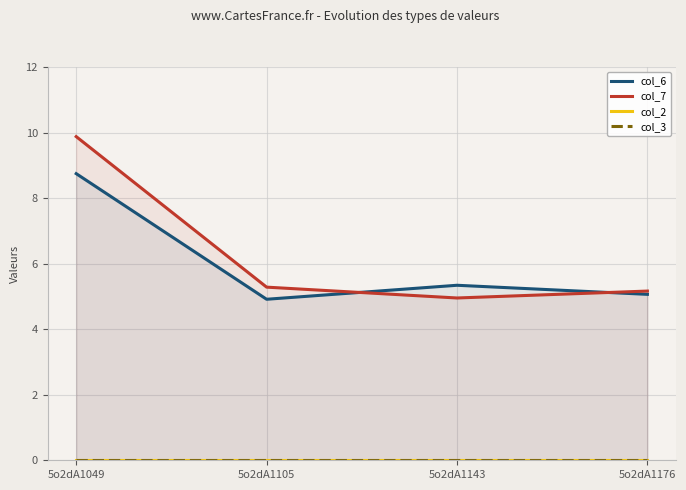

At how many categories does at least one series exceed 7?

1